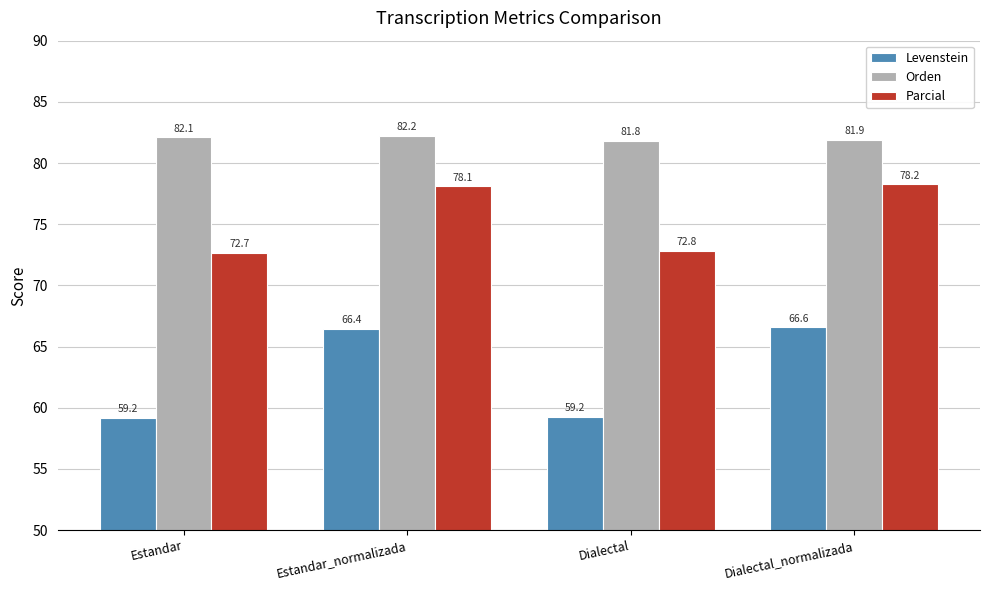

What is the average value of the Levenstein series?

62.9